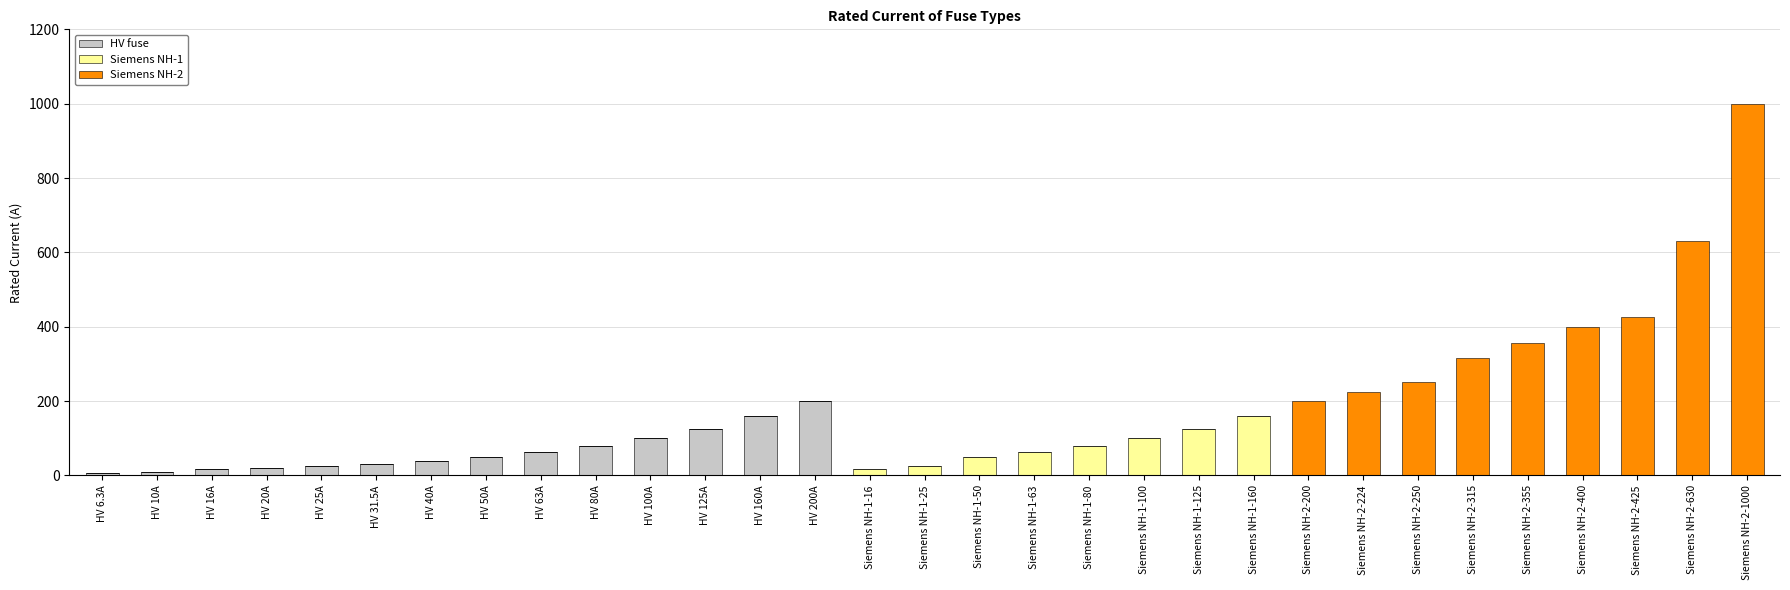

How many categories are shown in the chart?

31